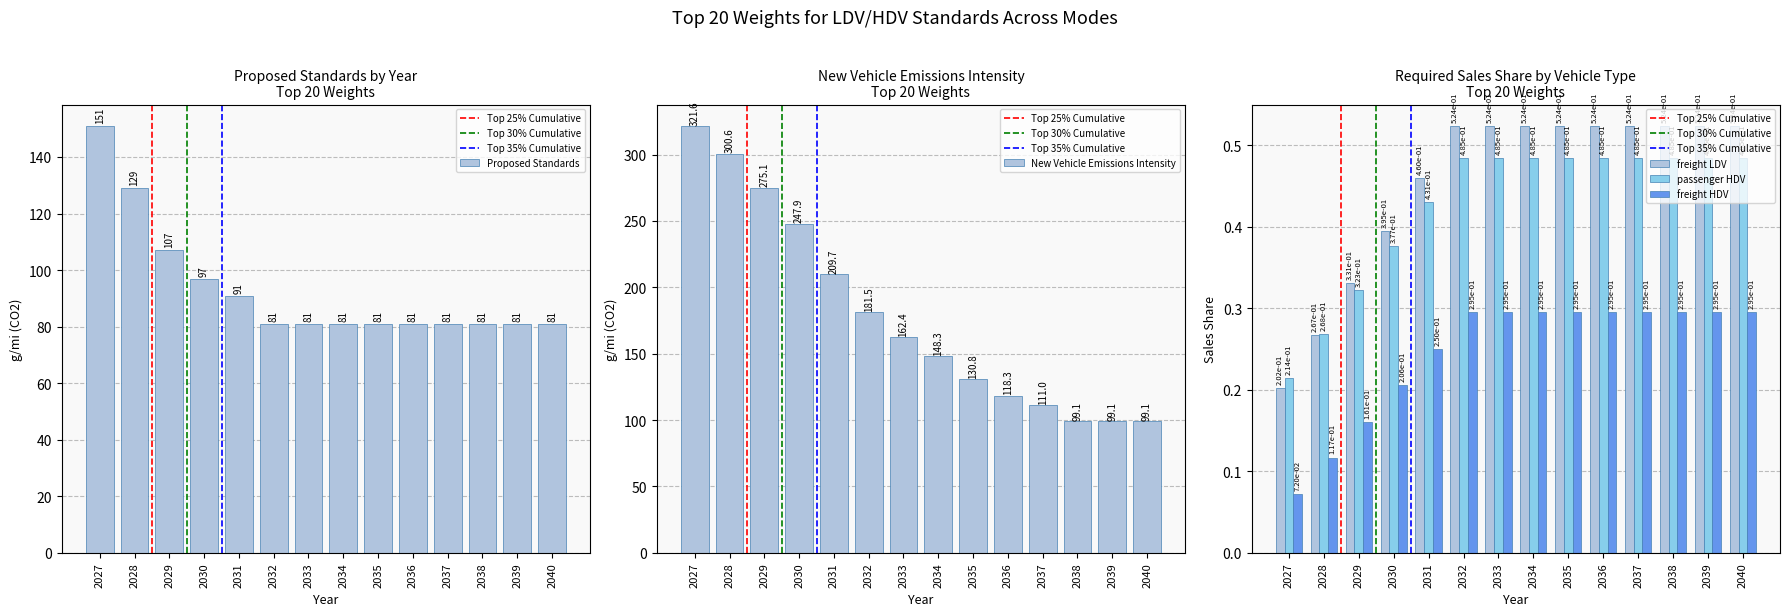

Between 2030 and 2037, which series saw the biggest shift?

New Vehicle Emissions Intensity